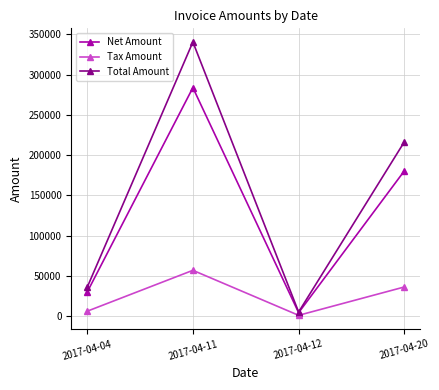

At which category does Tax Amount reach its first local peak?

2017-04-11